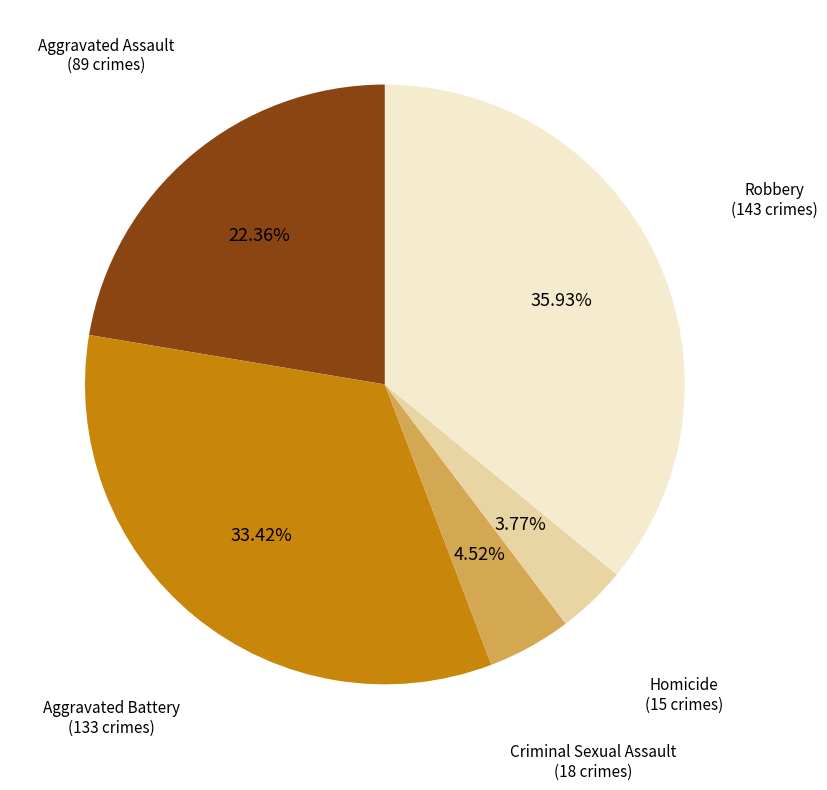

Which category has the smallest portion of the pie?

Homicide